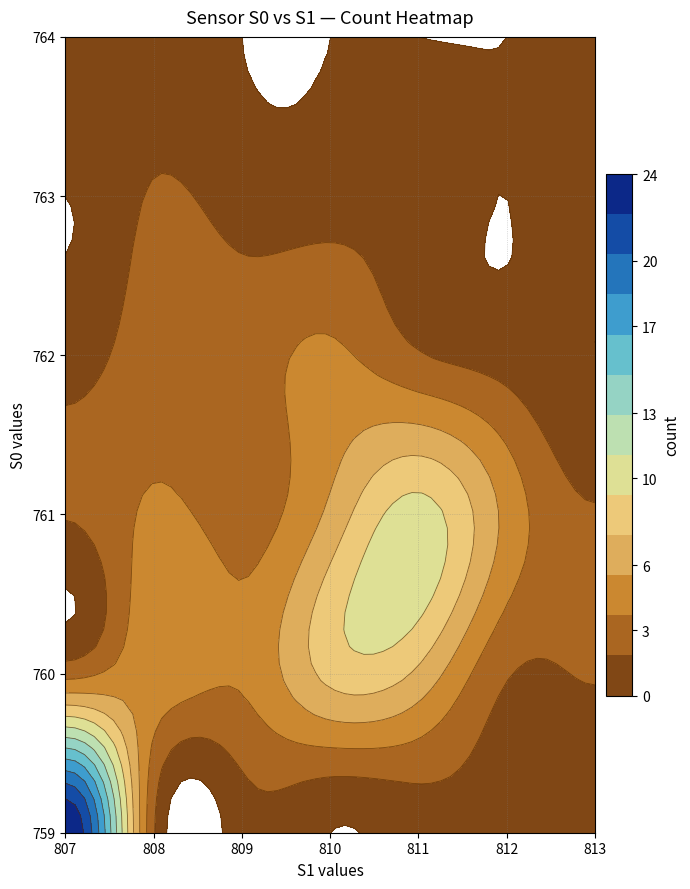

What is the difference between the 761 values at 809 and 810?

3